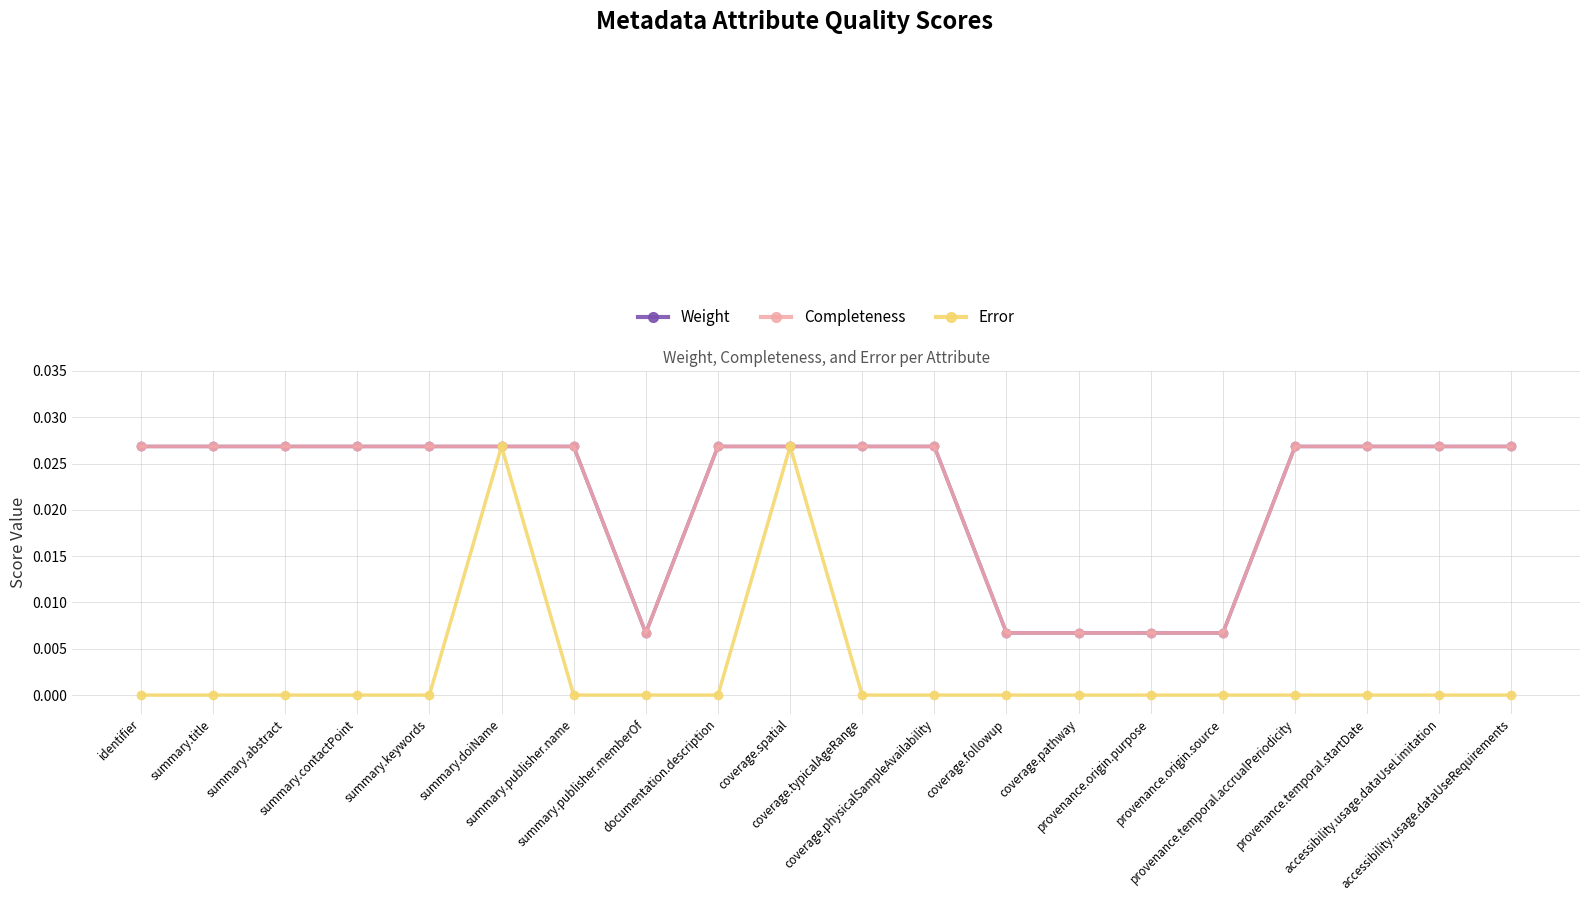

Does the chart have visible grid lines?

Yes